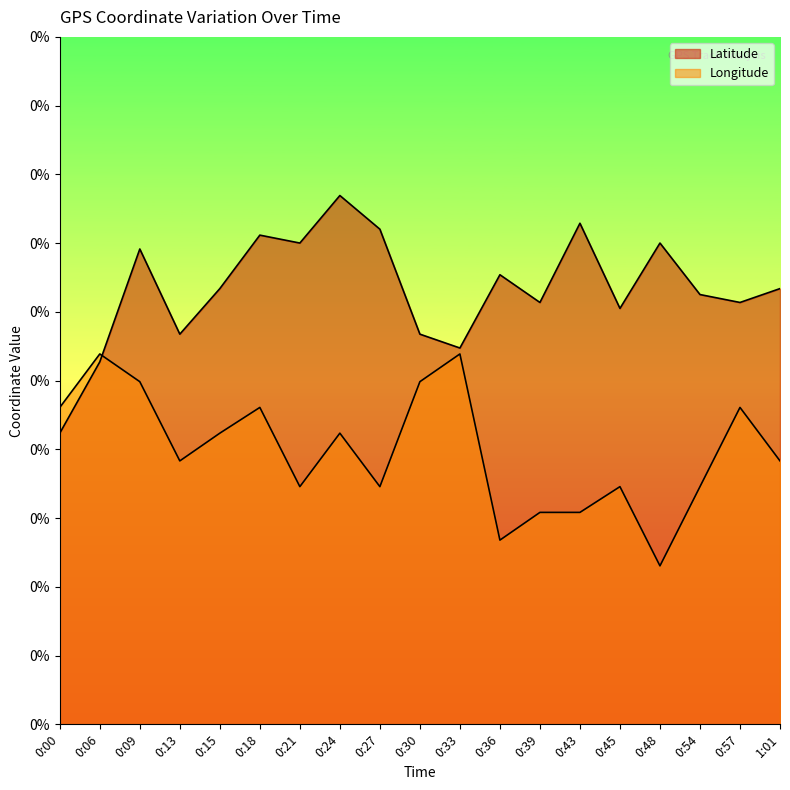

Rank the series by their maximum value, from lowest to highest.

Longitude, Latitude